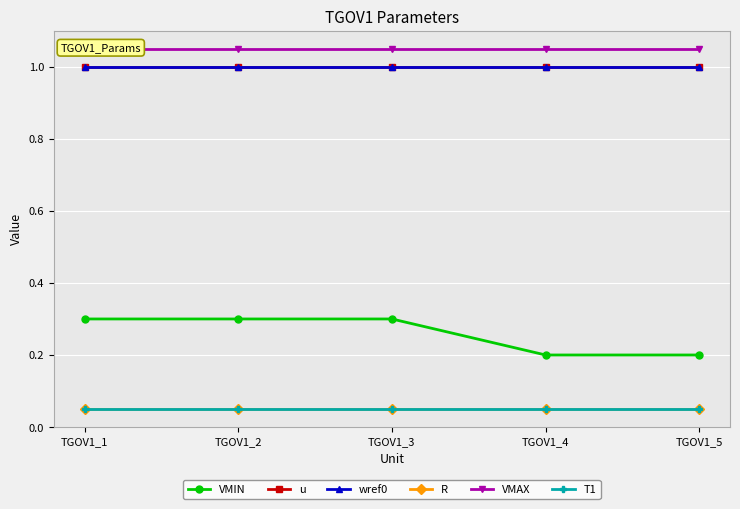

What is the minimum value shown in the chart?

0.1